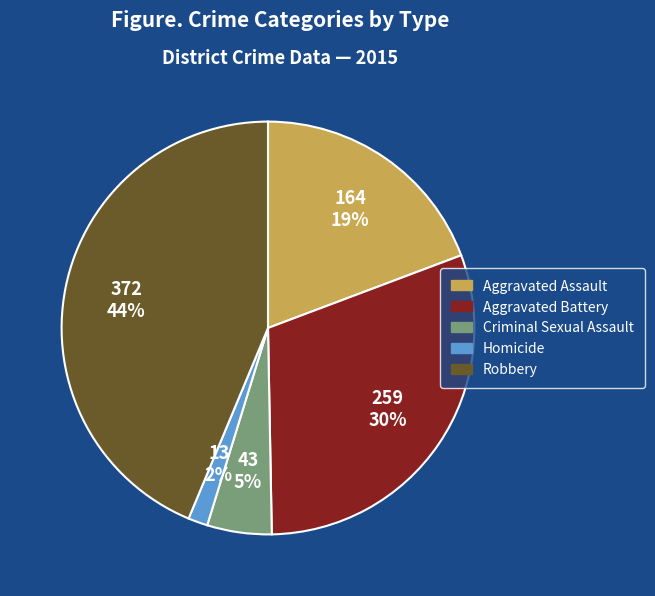

What is the ratio of the value at Aggravated Battery to the value at Criminal Sexual Assault?

6.0